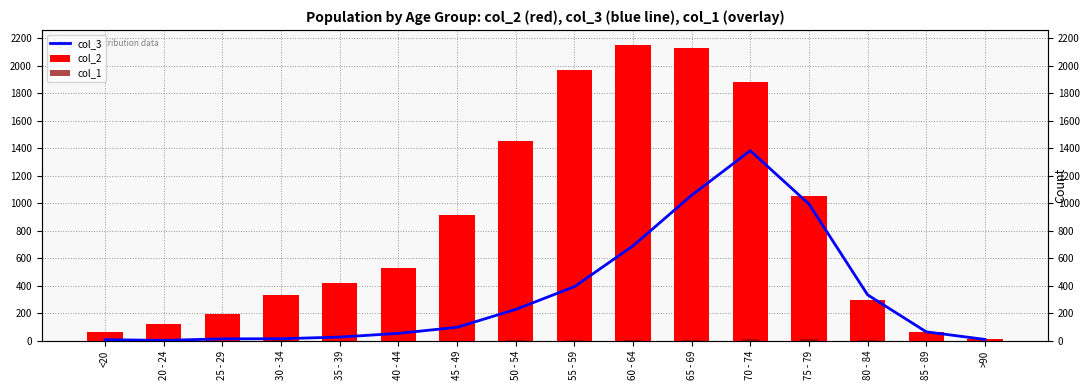

Is it true that col_3 equals 397 at 50 - 54?

False